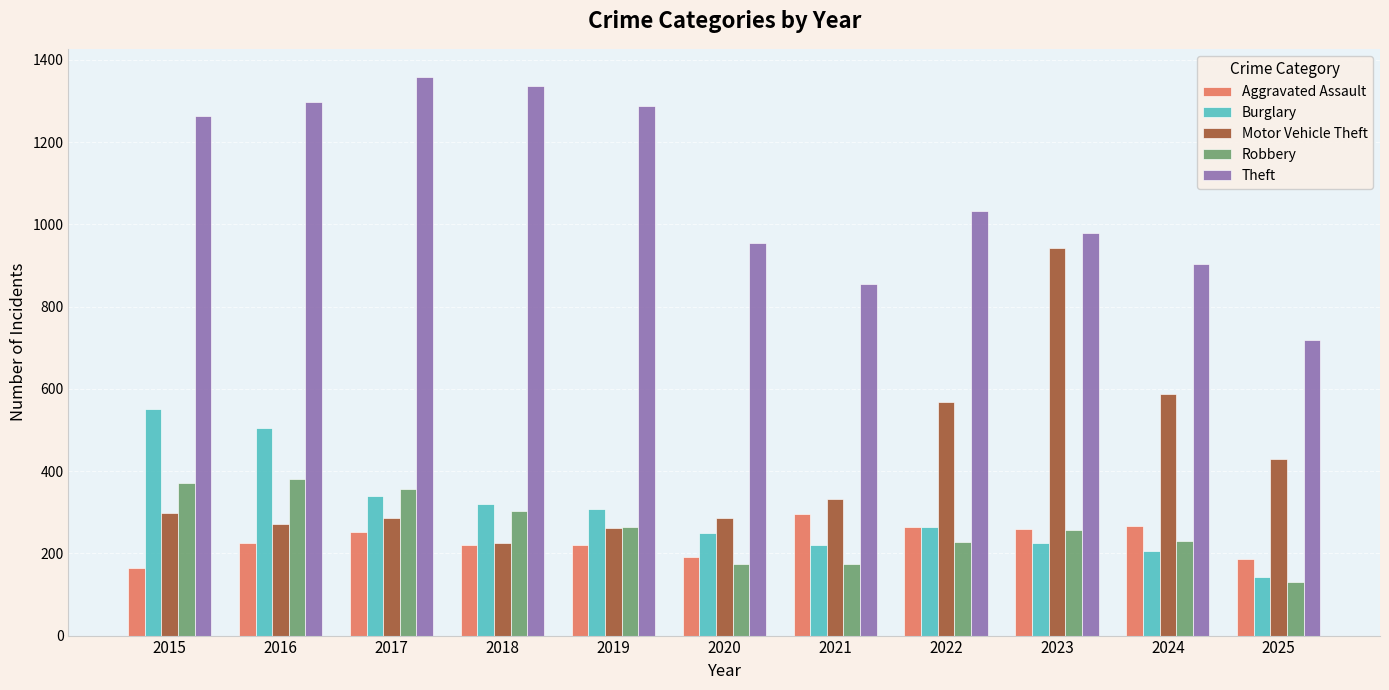

Which series changed the most between 2020 and 2022?

Motor Vehicle Theft